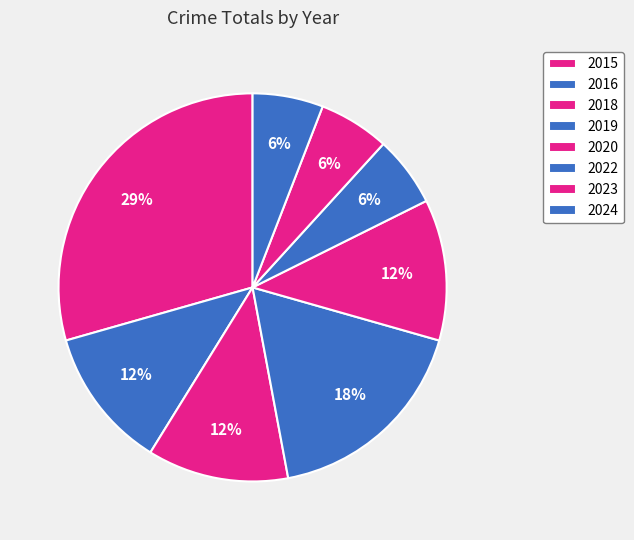

Count the number of slices in the pie.

8